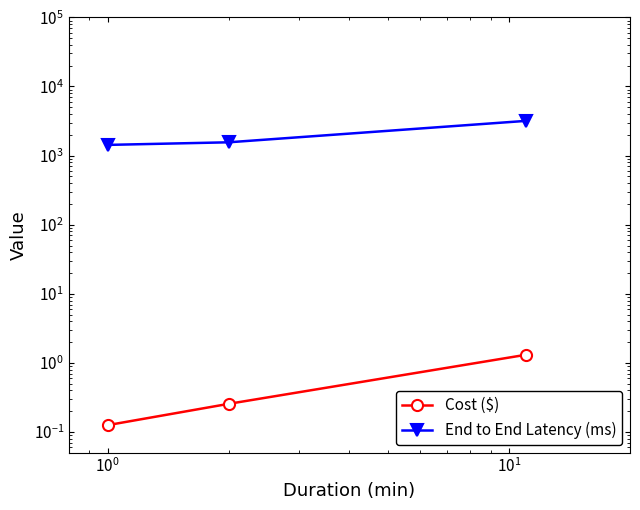

What is the difference between the maximum and minimum values in the Cost ($) series?

1.2